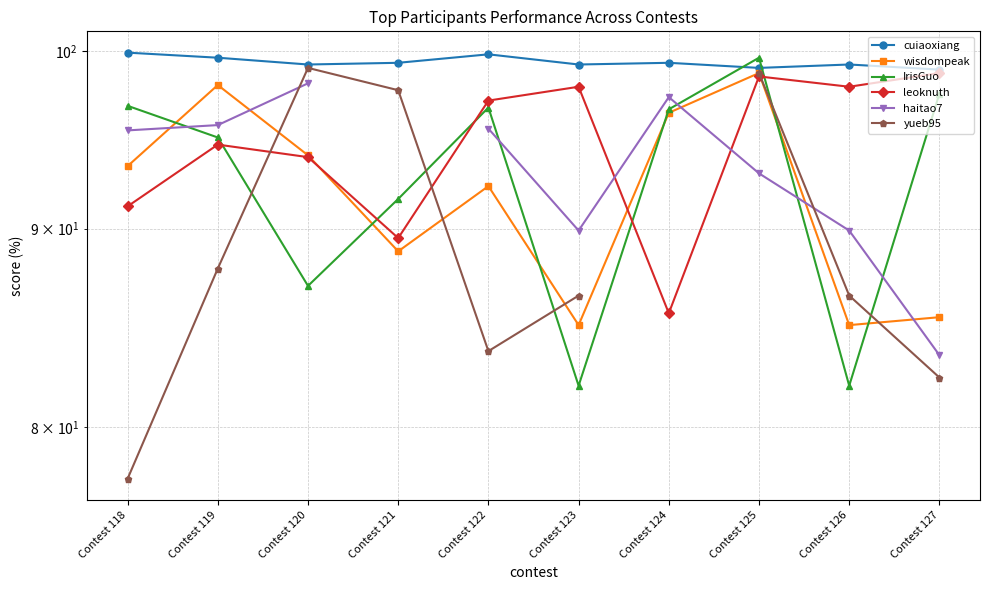

Which series has the largest total across all categories?

cuiaoxiang